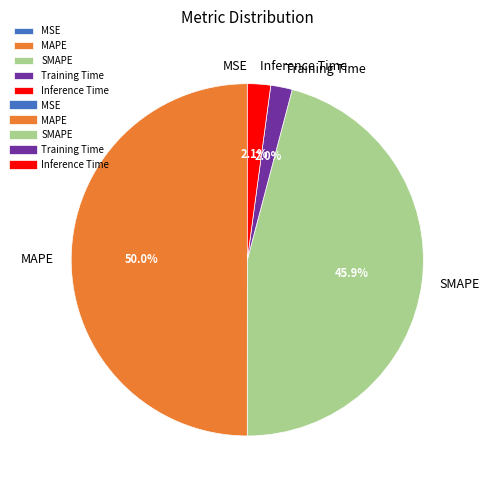

Is Training Time the majority of the pie?

No